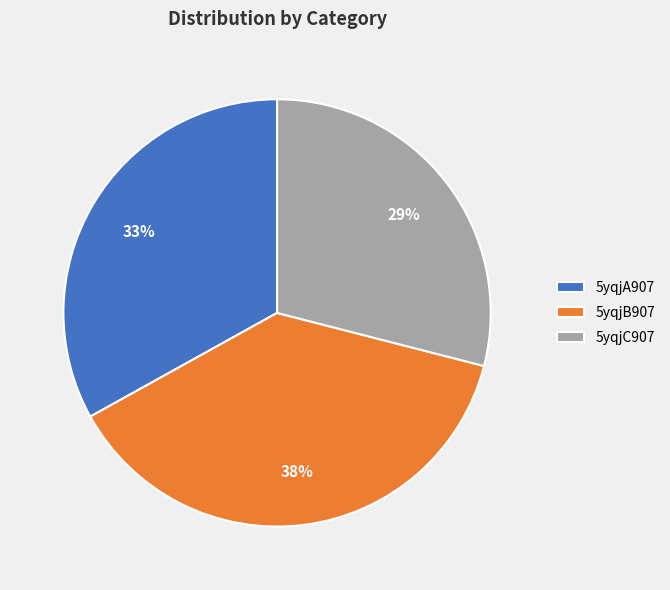

To the nearest percent, what percentage of the pie is 5yqjA907?

33%